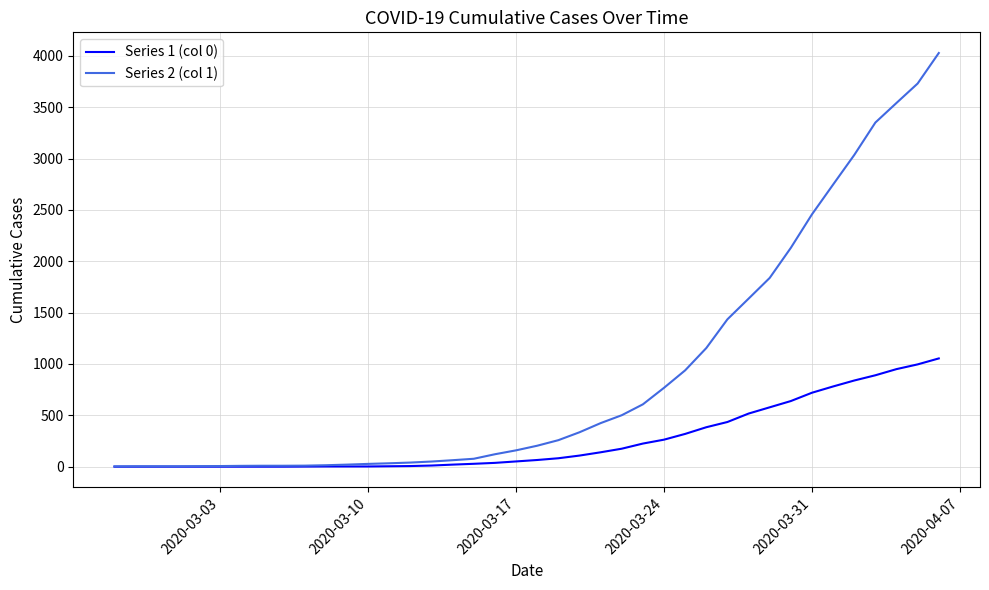

Which series has the largest range (max minus min)?

Series 2 (col 1)